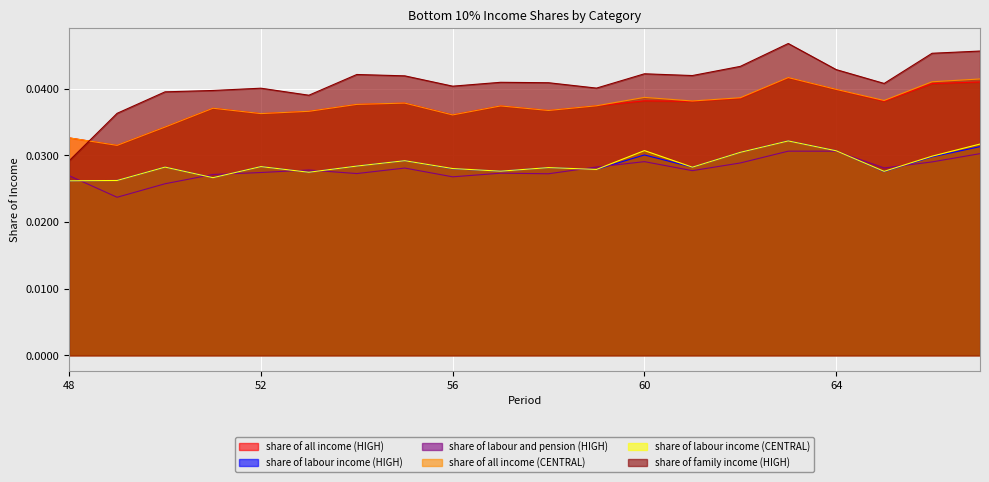

Which has a higher value, 61 or 50?

61